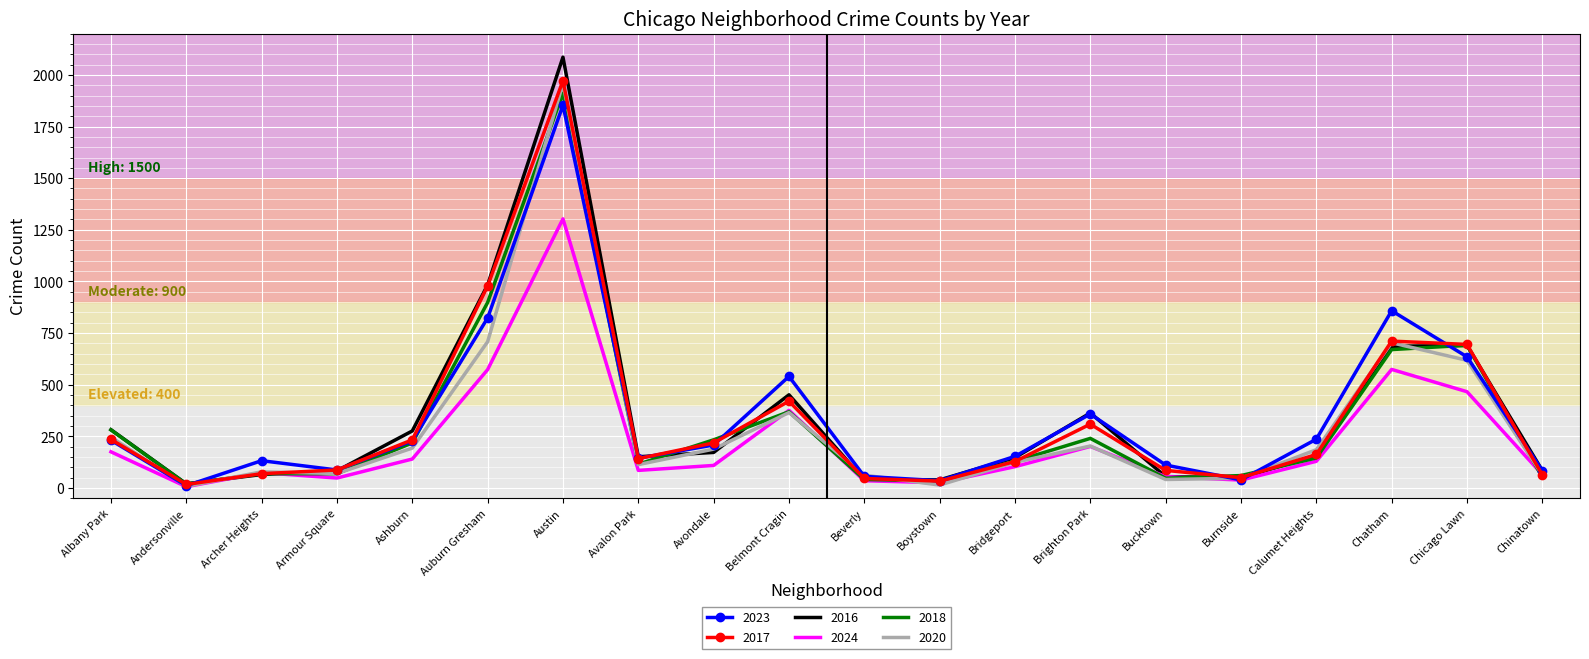

The value of 2020 at Chatham is 1189. True or false?

False